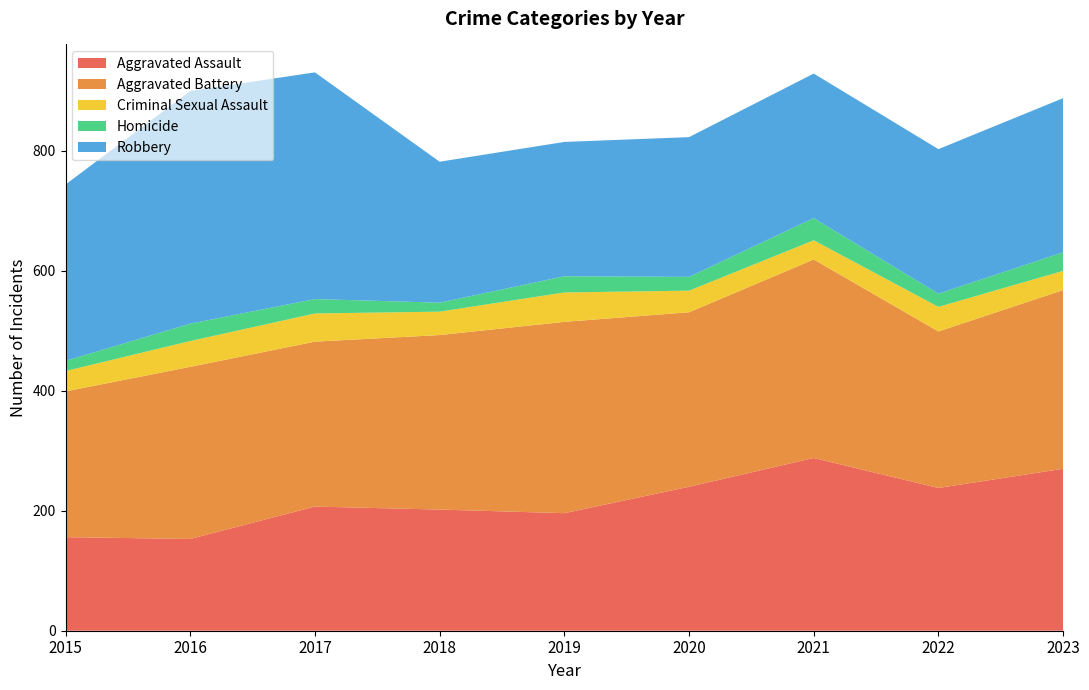

Reading left to right, extract all data points from this chart.

Aggravated Assault: 2015=156	2016=153	2017=207	2018=202	2019=196	2020=240	2021=288	2022=238	2023=270
Aggravated Battery: 2015=243	2016=287	2017=275	2018=291	2019=319	2020=291	2021=331	2022=261	2023=298
Criminal Sexual Assault: 2015=34	2016=43	2017=47	2018=39	2019=49	2020=36	2021=32	2022=41	2023=32
Homicide: 2015=17	2016=29	2017=24	2018=15	2019=27	2020=23	2021=37	2022=22	2023=31
Robbery: 2015=294	2016=388	2017=378	2018=235	2019=224	2020=233	2021=241	2022=241	2023=257